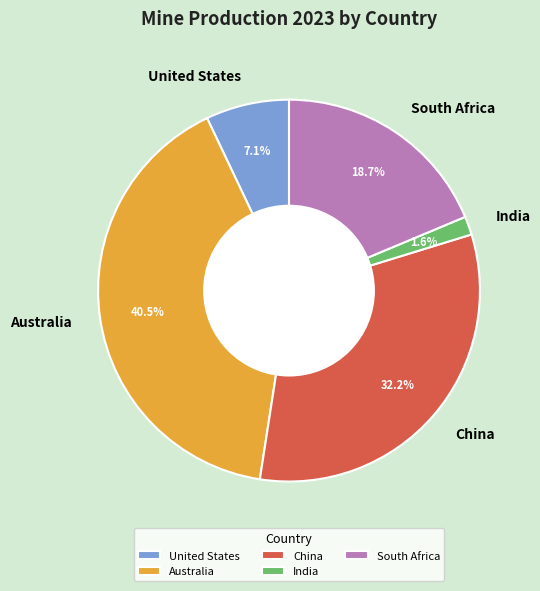

Which has a higher value, South Africa or China?

China